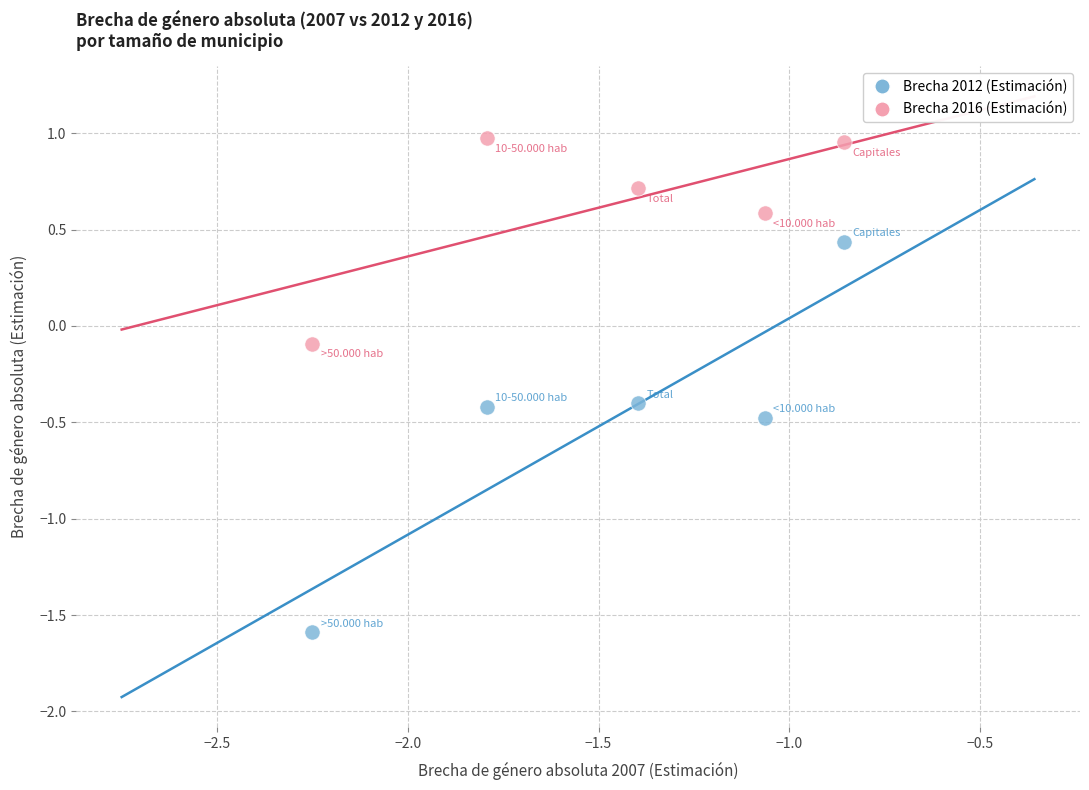

Which series contains the lowest Y value?

Brecha 2012 (Estimación)